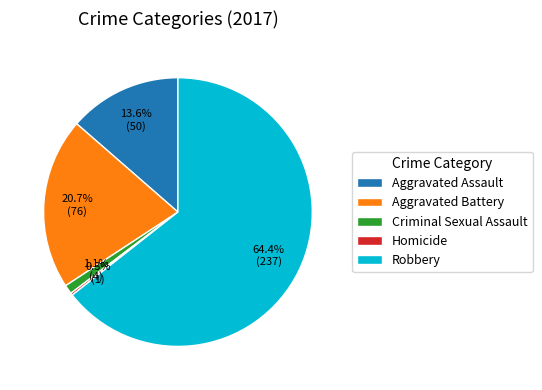

To the nearest percent, what is the combined percentage of Aggravated Battery and Criminal Sexual Assault?

22%